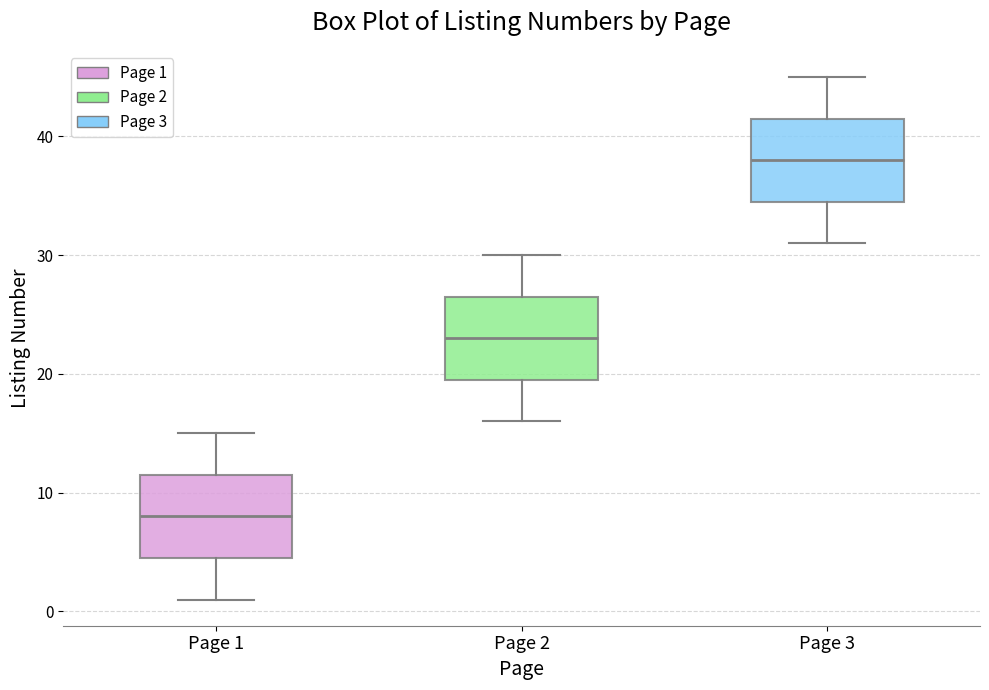

Reading left to right, transcribe this box plot: for each box, give where its median line is, the range the box spans, and where its two whiskers end, as read against the y-axis. The values are not printed on the chart, so give them approximately, as read against the axis.

Page 1: median 8, box 5 to 12, whiskers 1 to 15
Page 2: median 23, box 20 to 27, whiskers 16 to 30
Page 3: median 38, box 35 to 42, whiskers 31 to 45